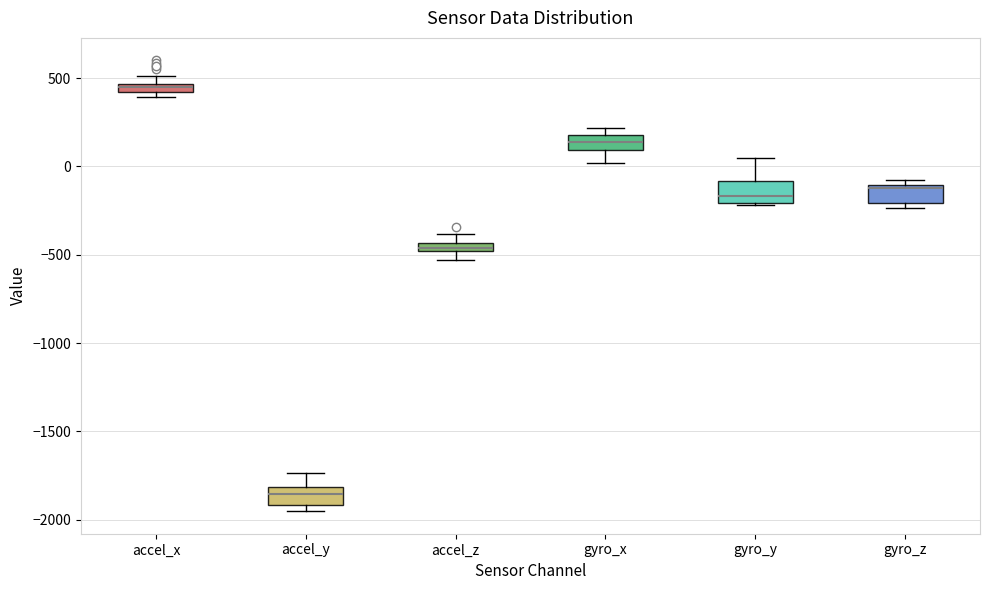

Which box's median line is the highest?

accel_x